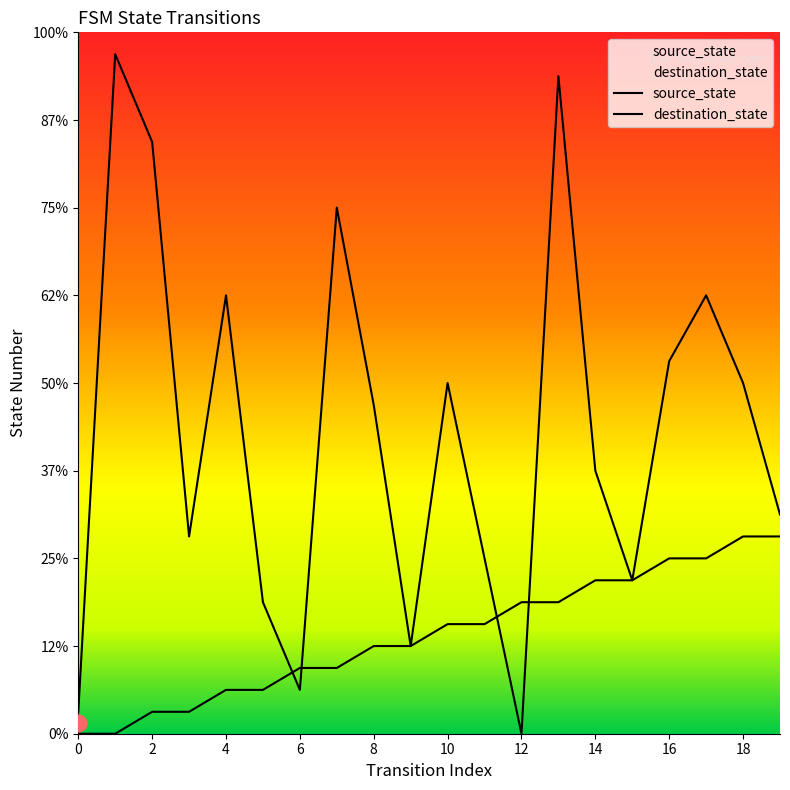

What is the difference between the maximum and minimum values in the destination_state series?

31